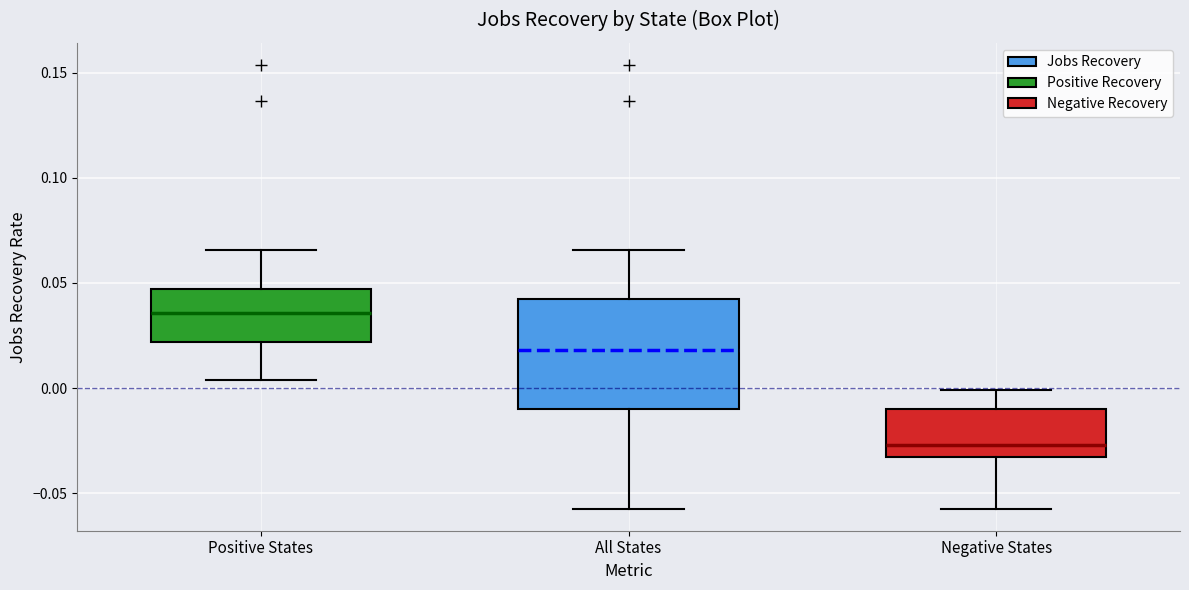

Reading left to right, transcribe this box plot: for each box, give where its median line is, the range the box spans, and where its two whiskers end, as read against the y-axis. The values are not printed on the chart, so give them approximately, as read against the axis.

Positive States: median 0.035, box 0.020 to 0.045, whiskers 0.005 to 0.065
All States: median 0.020, box -0.010 to 0.040, whiskers -0.055 to 0.065
Negative States: median -0.025, box -0.035 to -0.010, whiskers -0.055 to 0.000